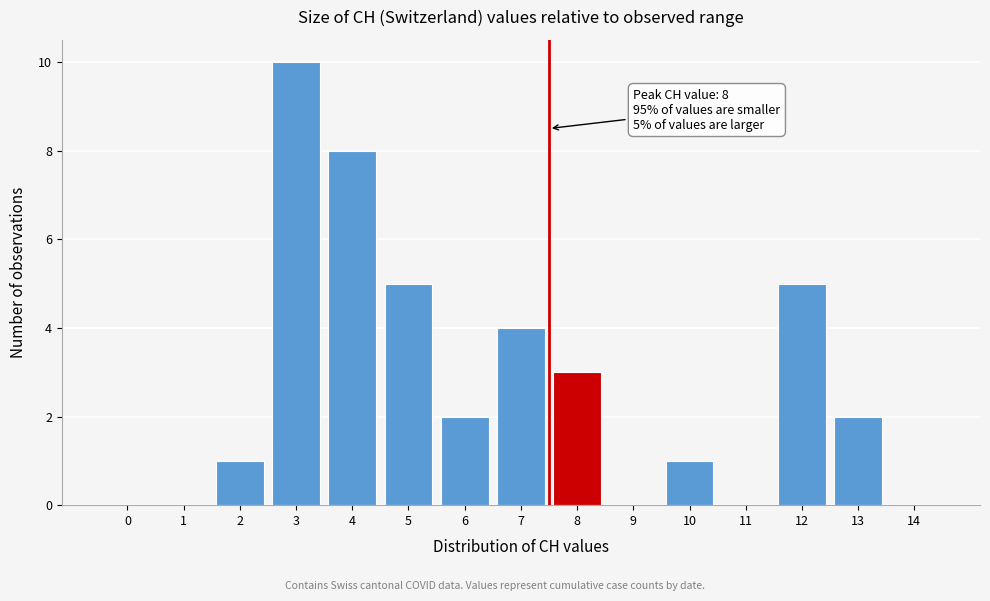

Reading right to left, what are all the values shown in this chart?

14=0	13=2	12=5	11=0	10=1	9=0	8=3	7=4	6=2	5=5	4=8	3=10	2=1	1=0	0=0